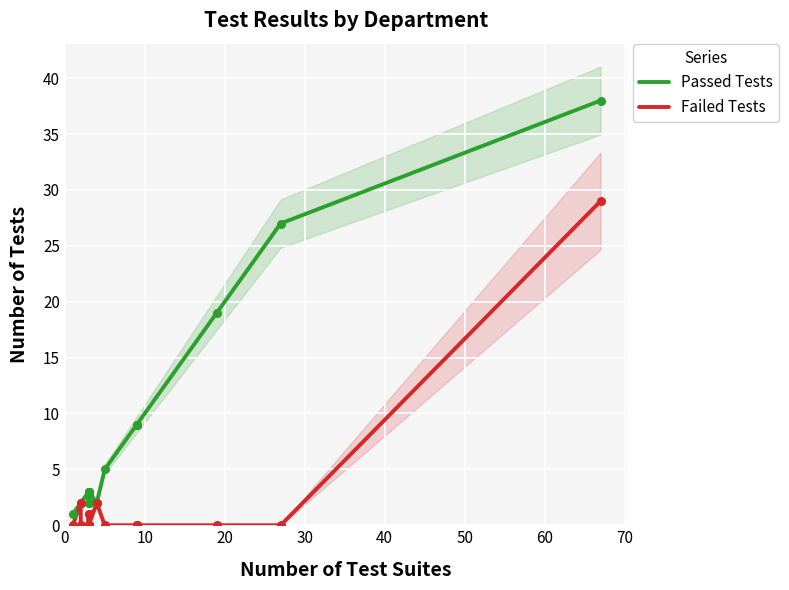

At how many categories does at least one series exceed 34?

1